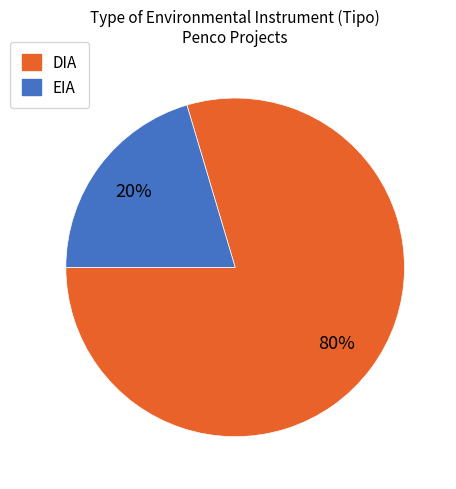

Which slice is the smallest?

EIA